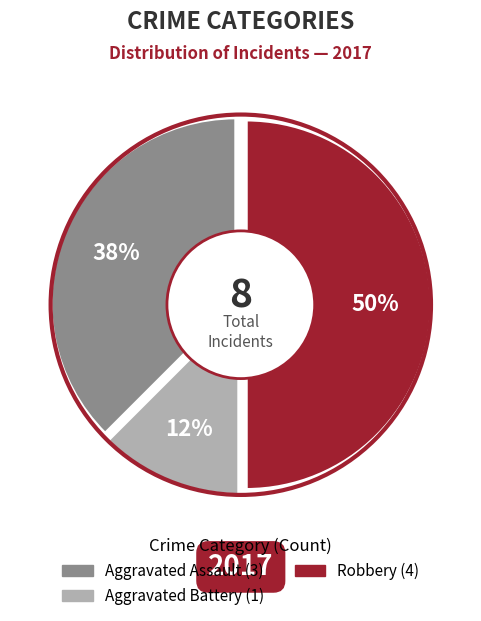

Count the number of slices in the pie.

5